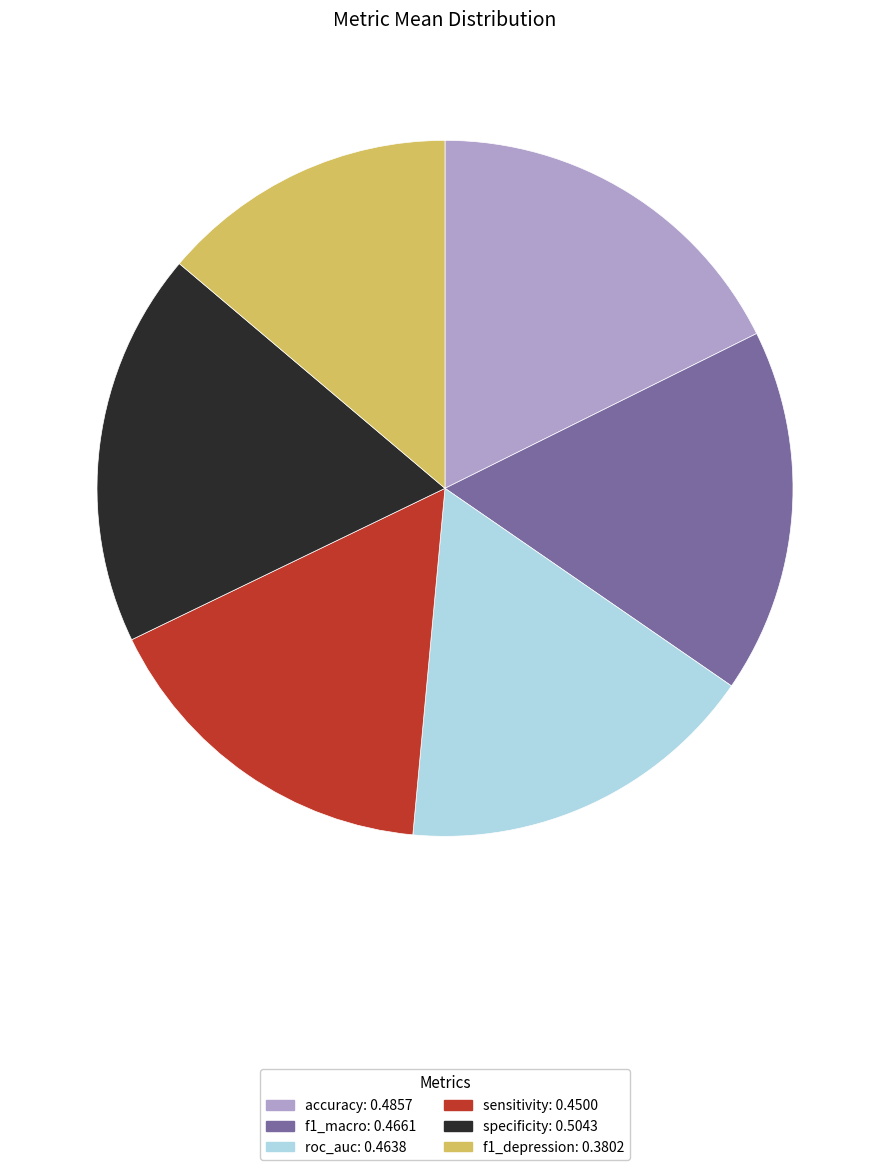

Is there any slice that represents more than half of the pie?

No